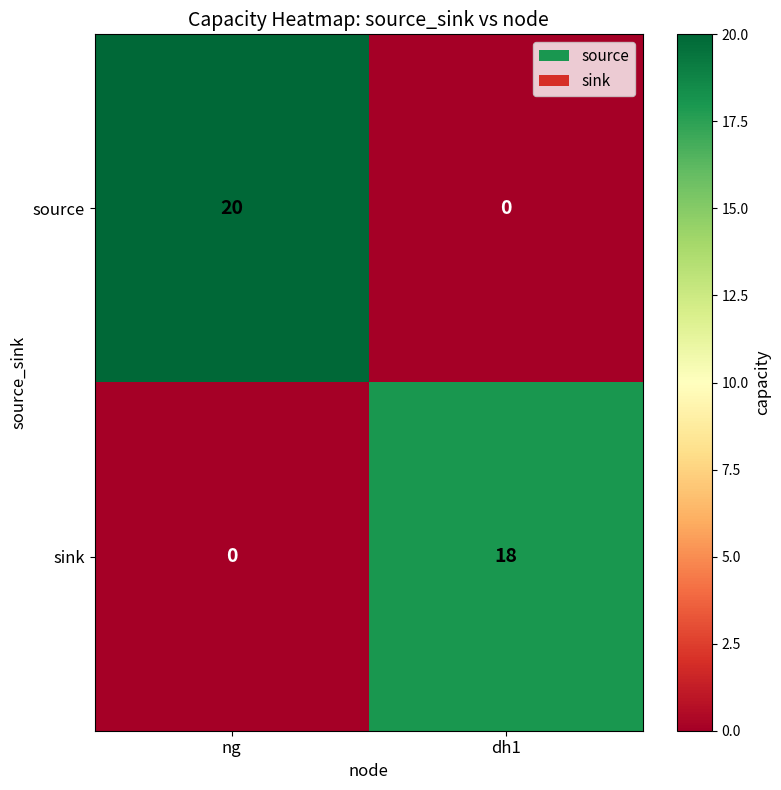

Reading left to right, what are all the values shown in this chart?

source: ng=20	dh1=0
sink: ng=0	dh1=18